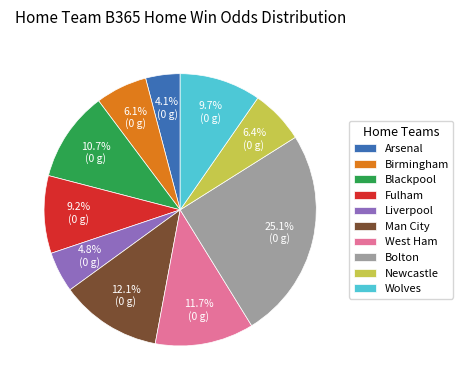

Between West Ham and Liverpool, which is larger?

West Ham